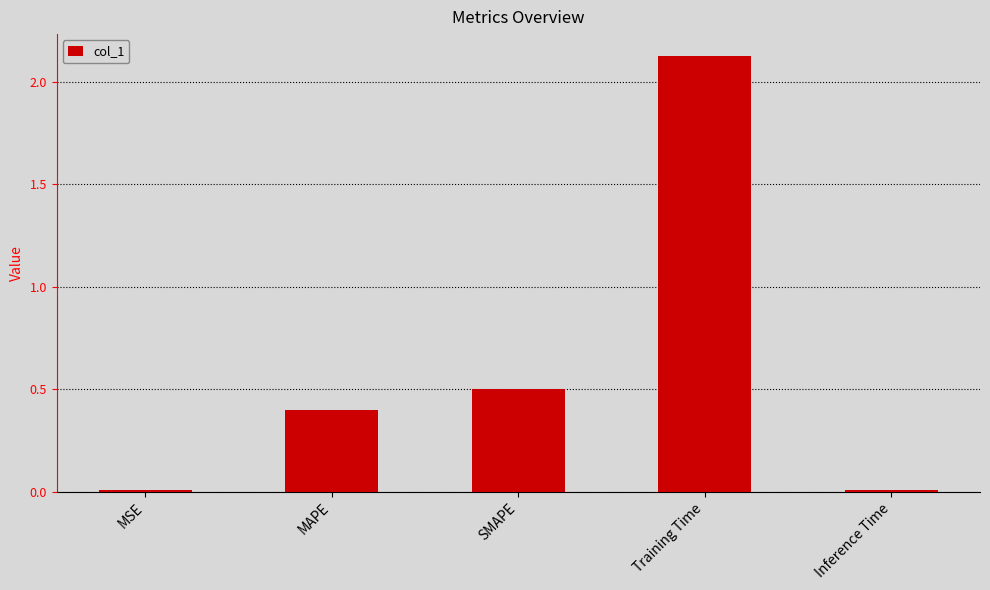

At which category does the chart reach its peak across all series?

Training Time